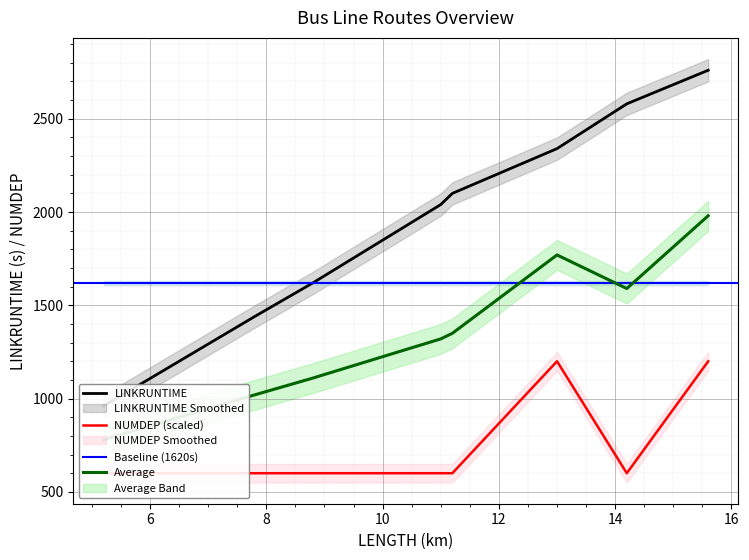

True or false: LINKRUNTIME and LENGTH intersect in this chart.

False